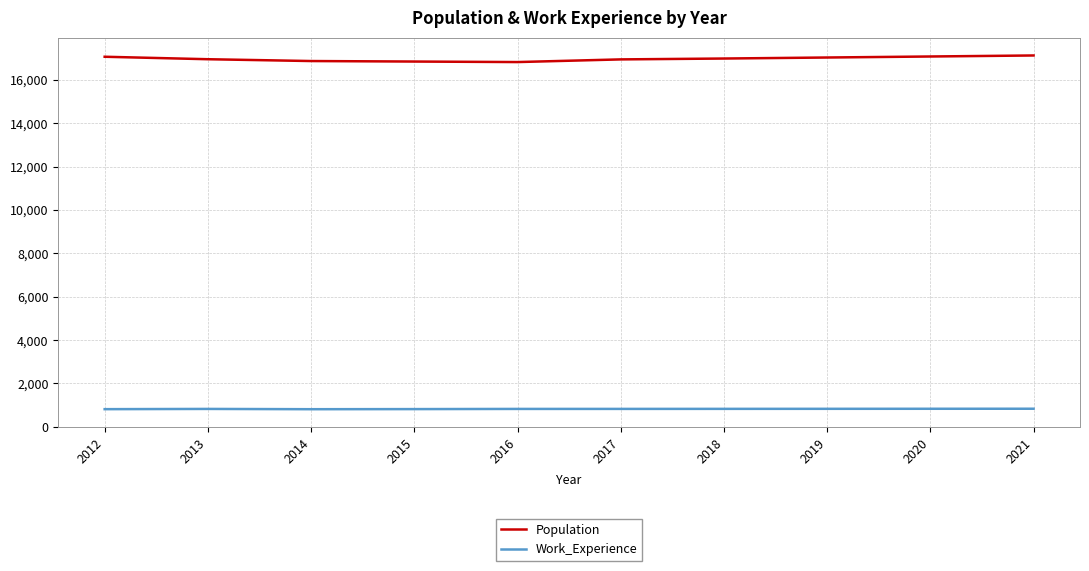

Is the value of Population at 2021 greater than the value of Work_Experience at 2014?

Yes